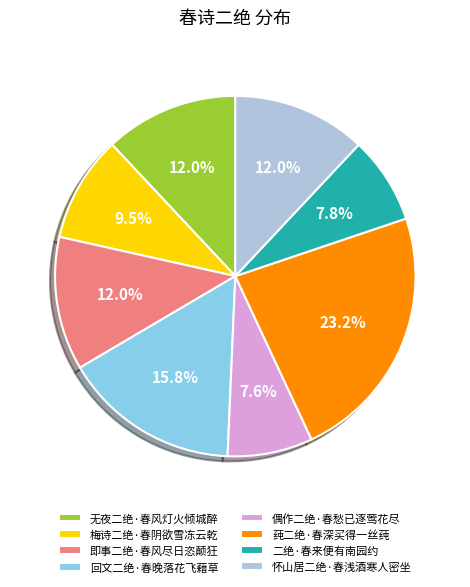

What is the largest slice in the pie chart?

莼二绝·春深买得一丝莼